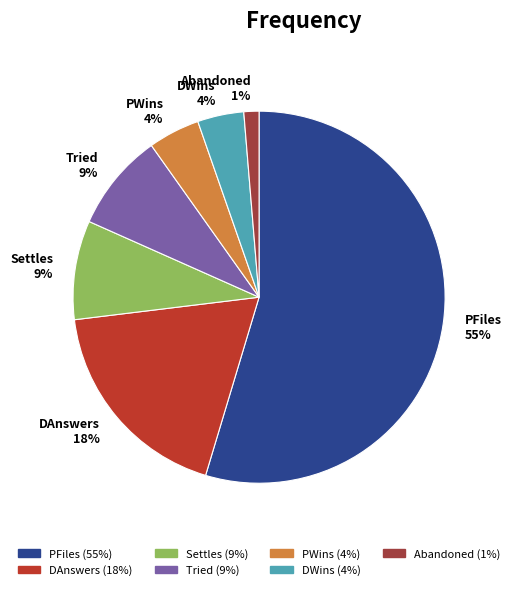

The DAnswers slice represents 31% of the pie. True or false?

False